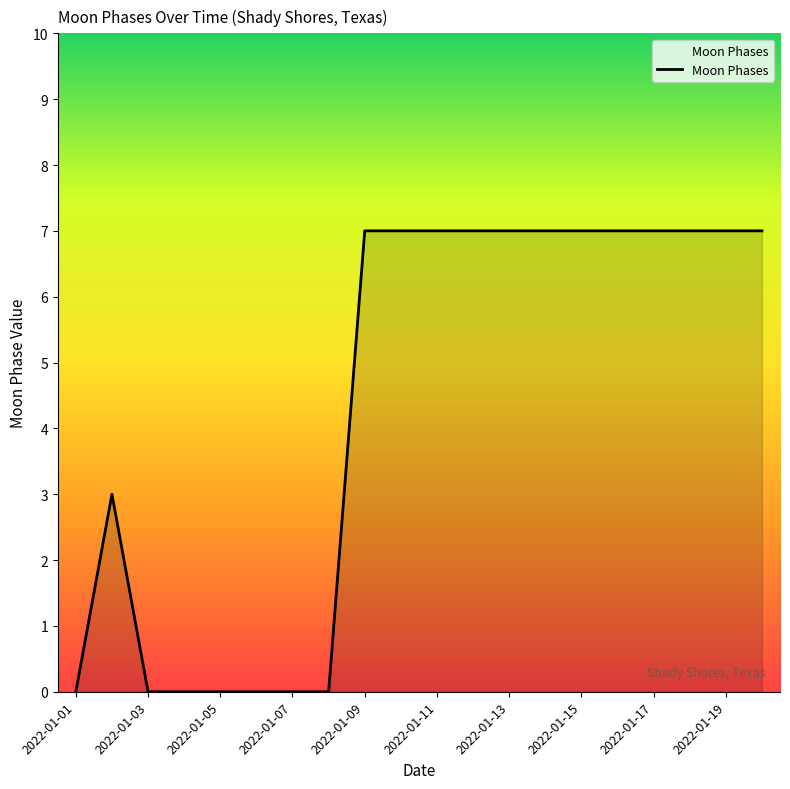

How many lines are shown in the chart?

1